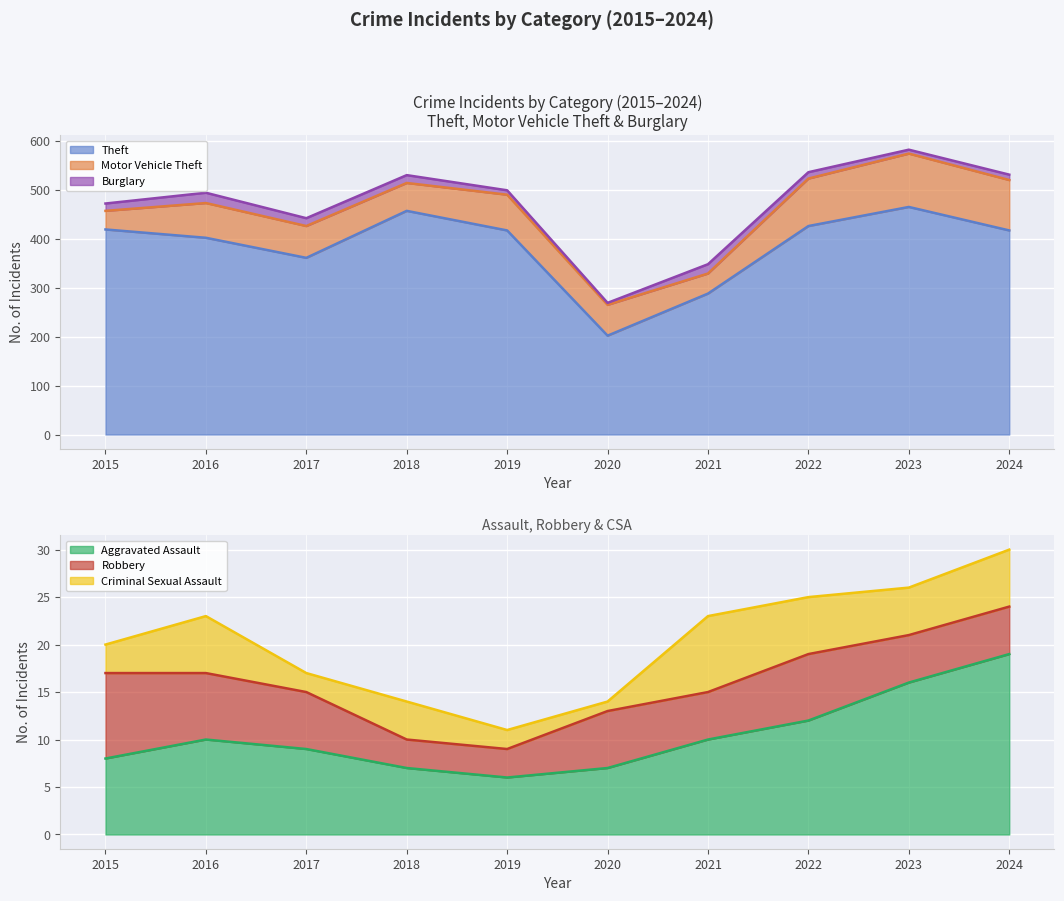

At which label does Theft first exceed 417?

2015